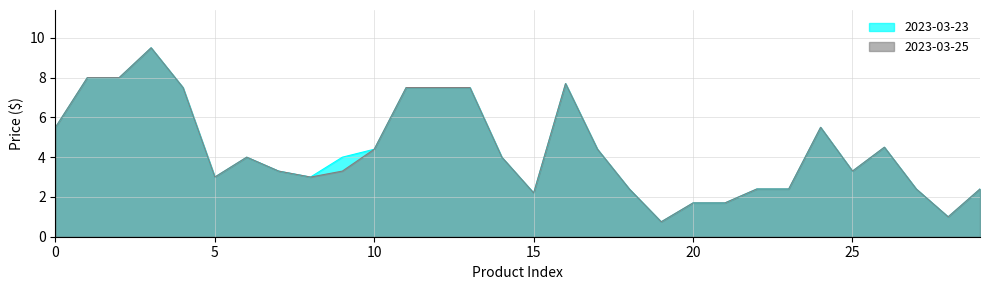

The V2 Plant Based Classic British Sausages series shows 9.5 at 2023-03-25. True or false?

True